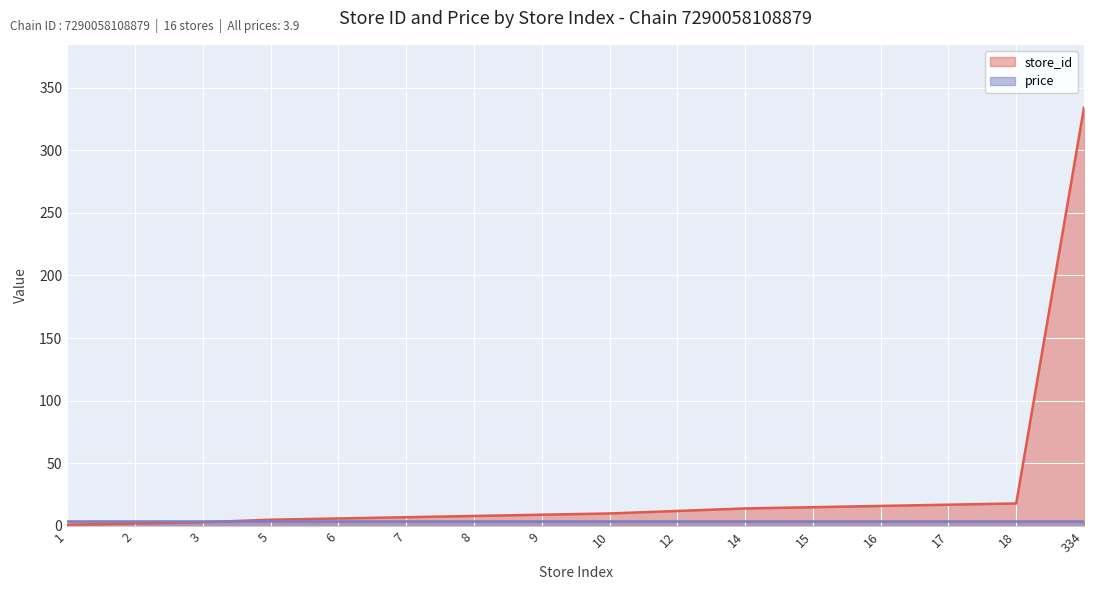

What is the value of the 11th point from the left?

14